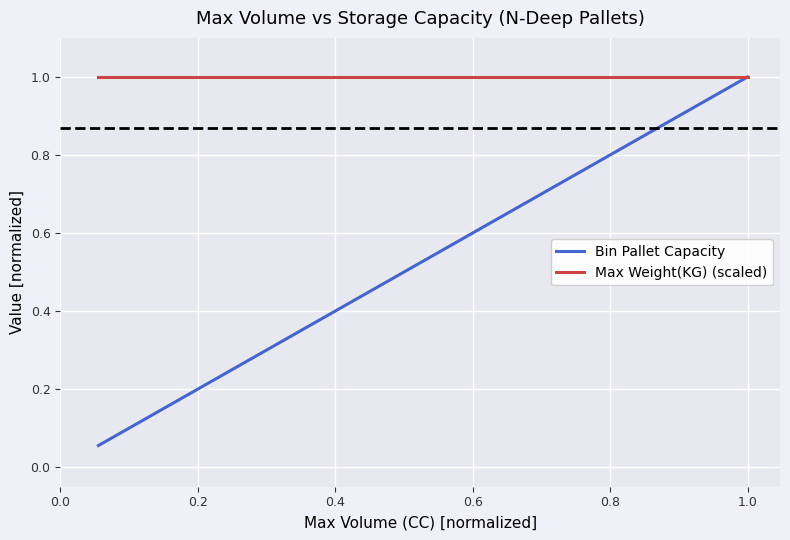

List the series in order of their overall mean, highest first.

Max Weight(KG) (scaled), Bin Pallet Capacity